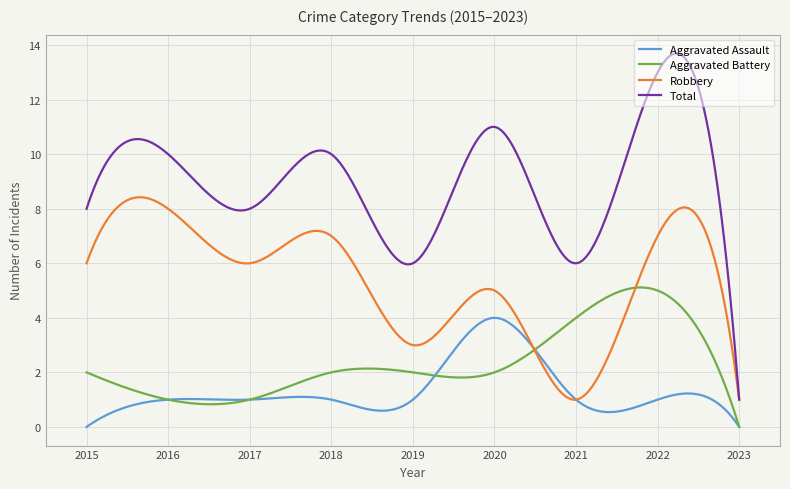

Which series has the largest range (max minus min)?

Total